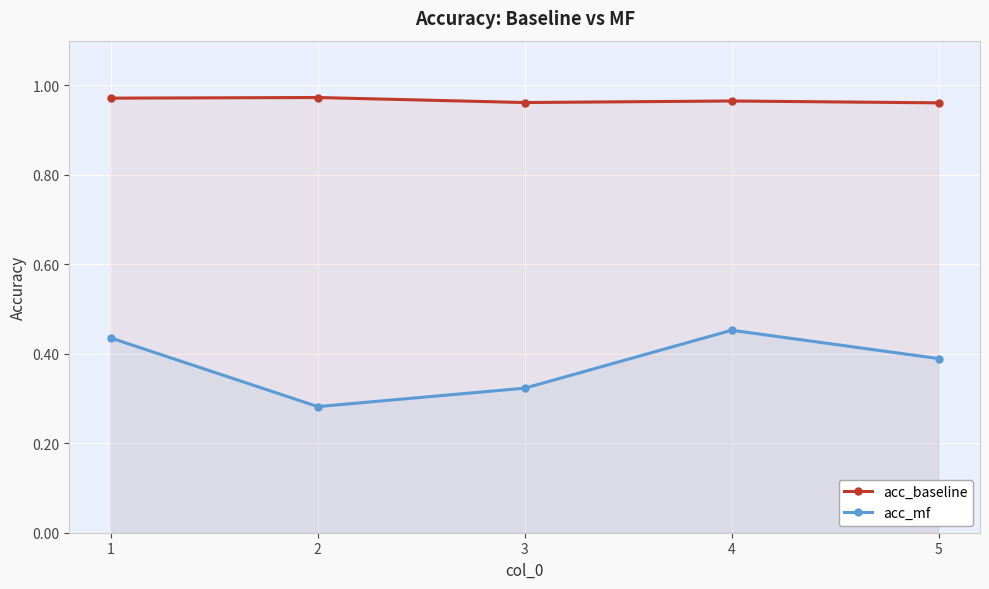

What is the value of the acc_baseline point at the 3rd from the left?

1.0